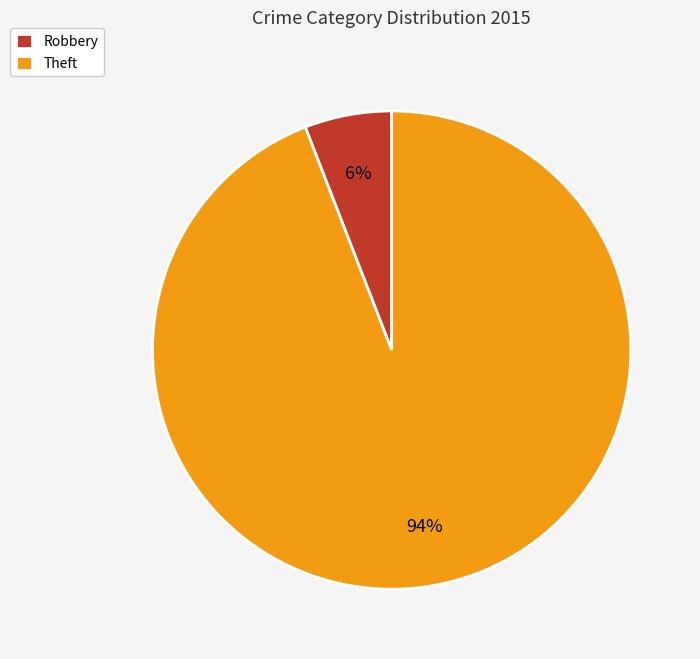

Which has a higher value, Theft or Robbery?

Theft